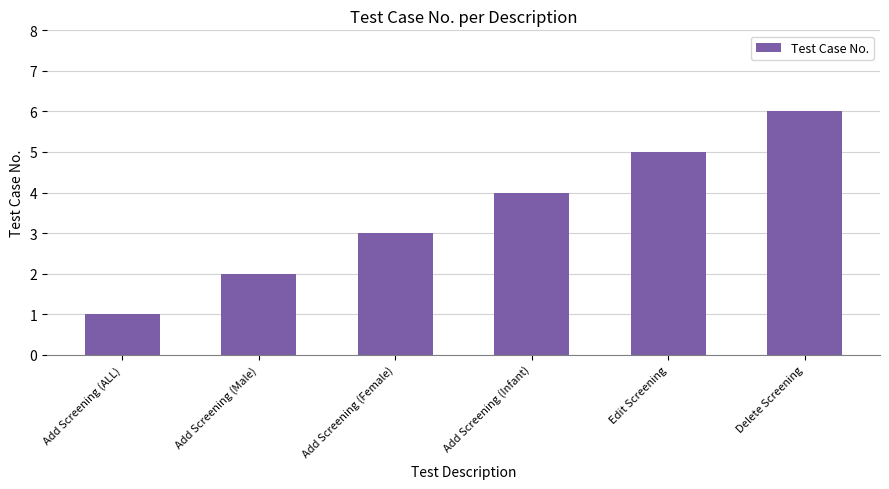

What is the label of the 2nd bar from the left?

Add Screening (Male)